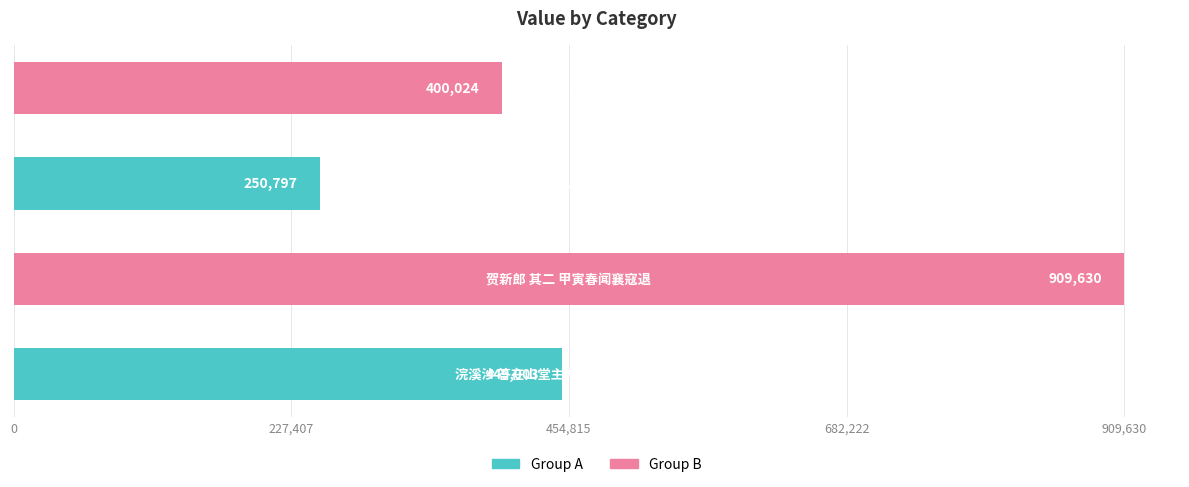

What is the smallest value displayed?

250797